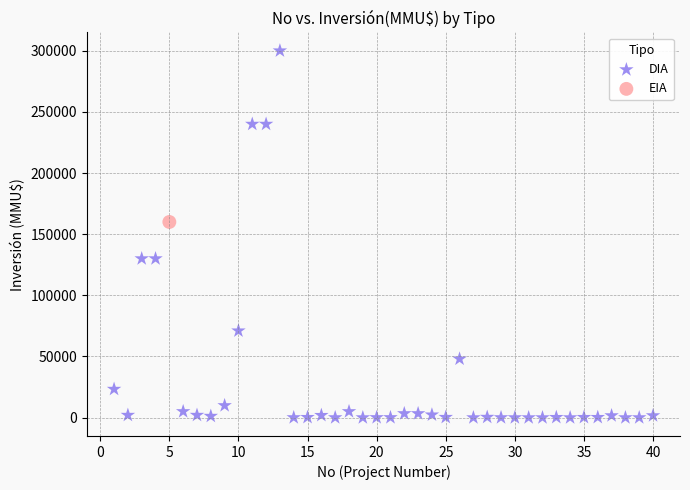

What are all the series names shown in the legend?

DIA, EIA